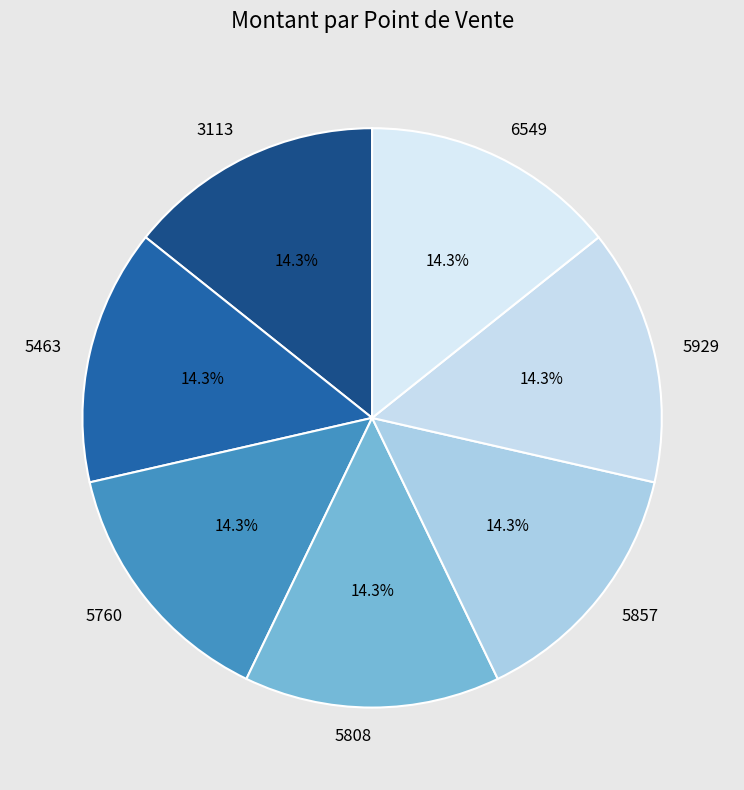

What percentage is the 5808 slice, to the nearest percent?

14%